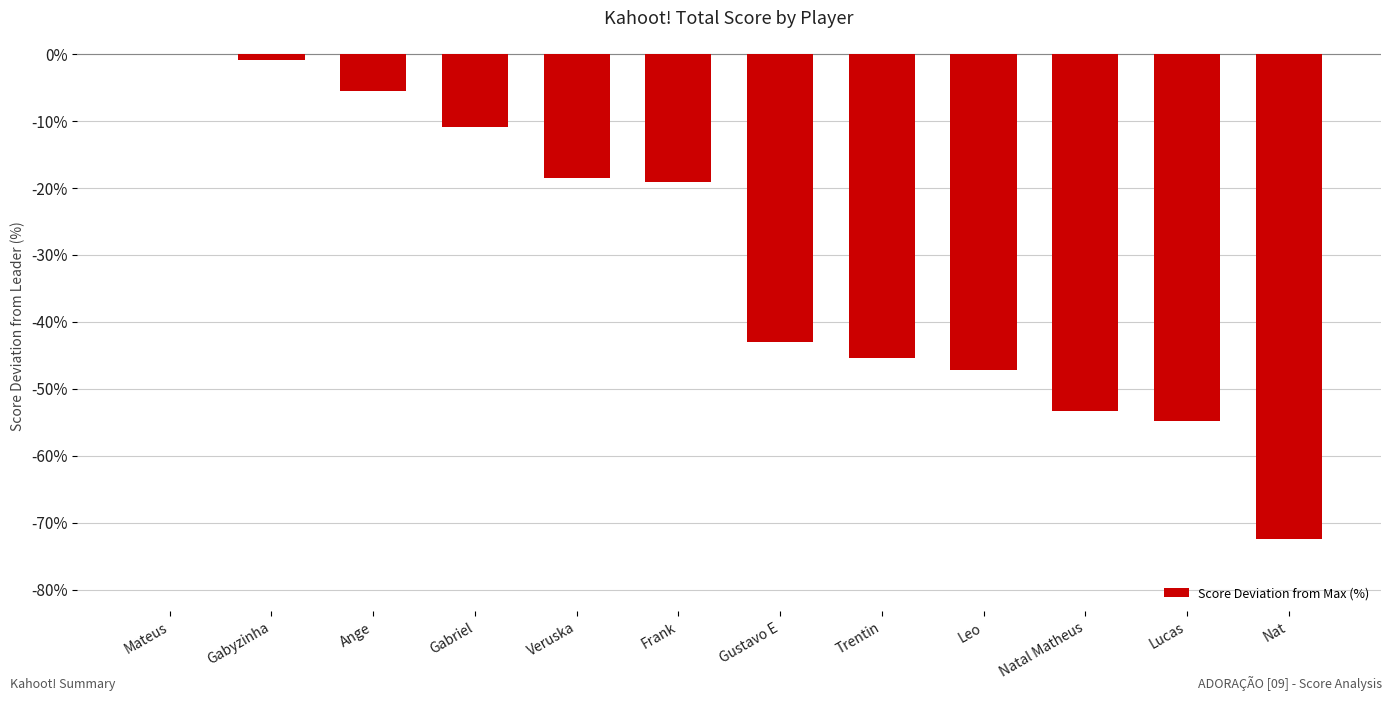

Count the number of values greater than -19.

5